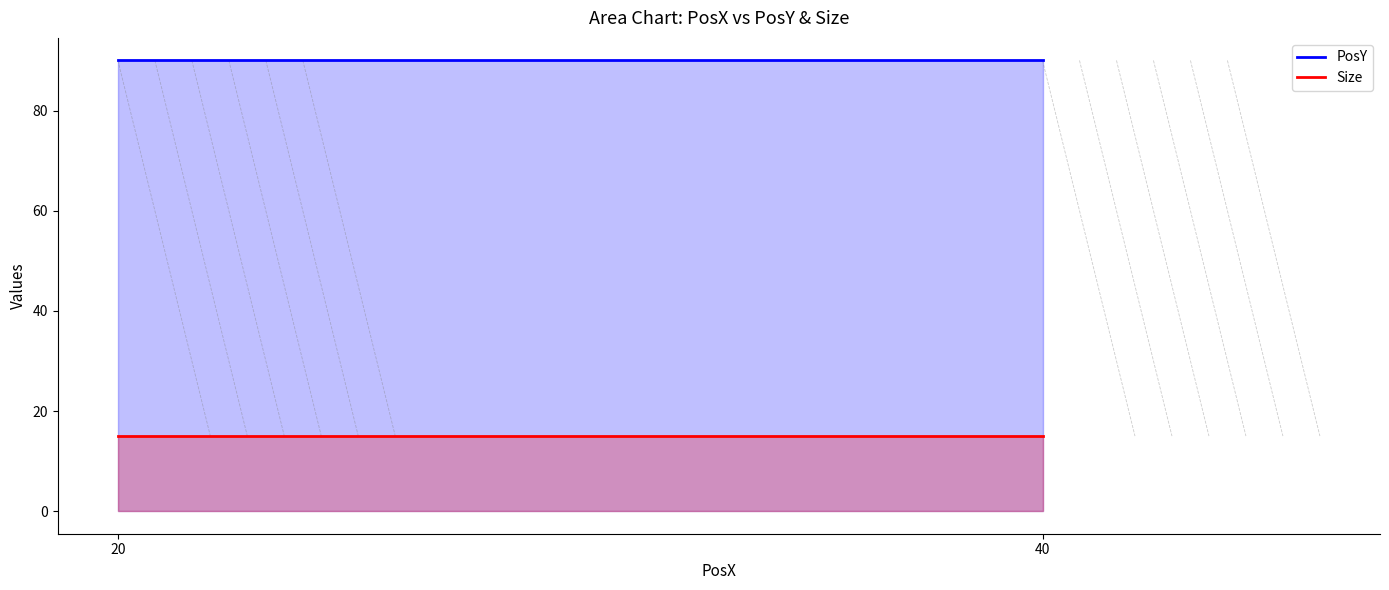

How many lines are shown in the chart?

2